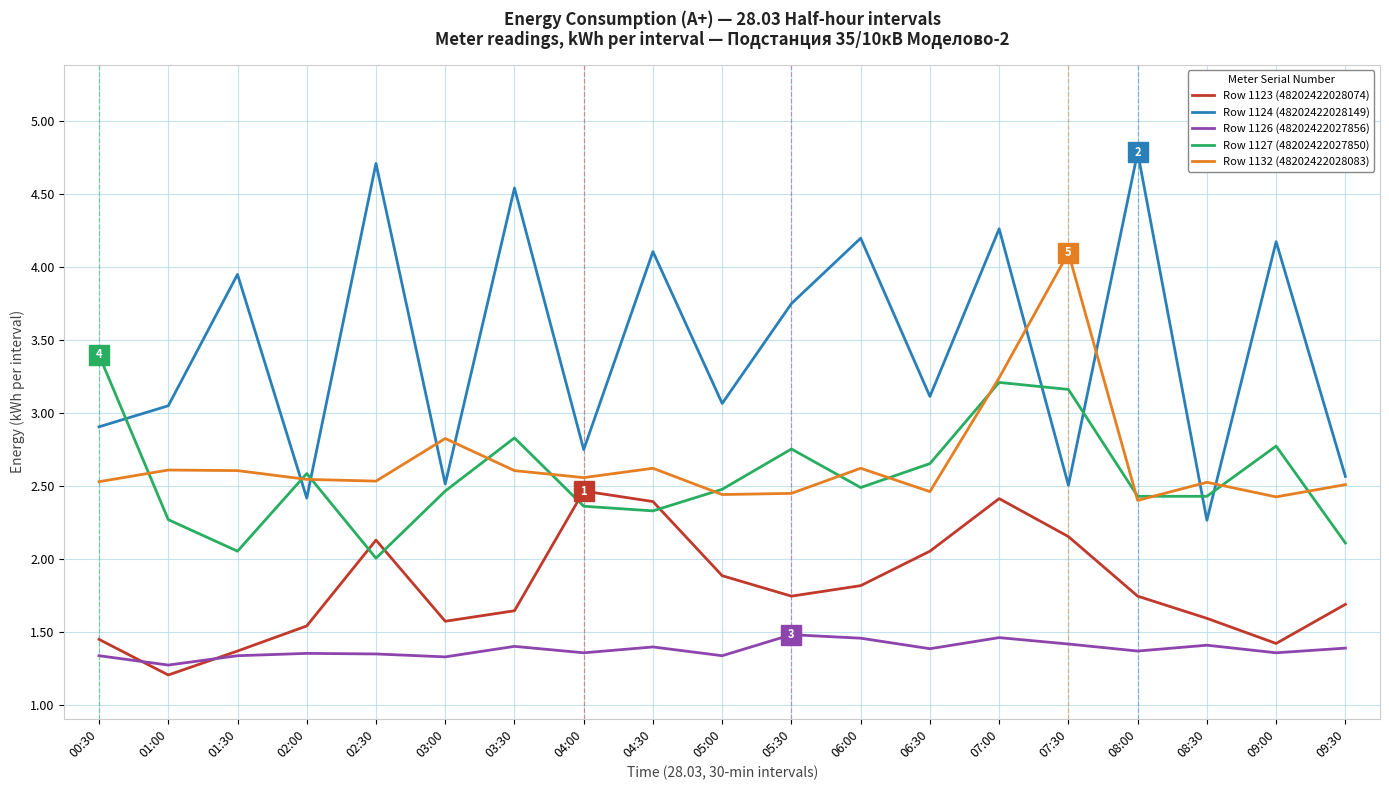

True or false: Row 1132 (48202422028083) and Row 1126 (48202422027856) intersect in this chart.

False